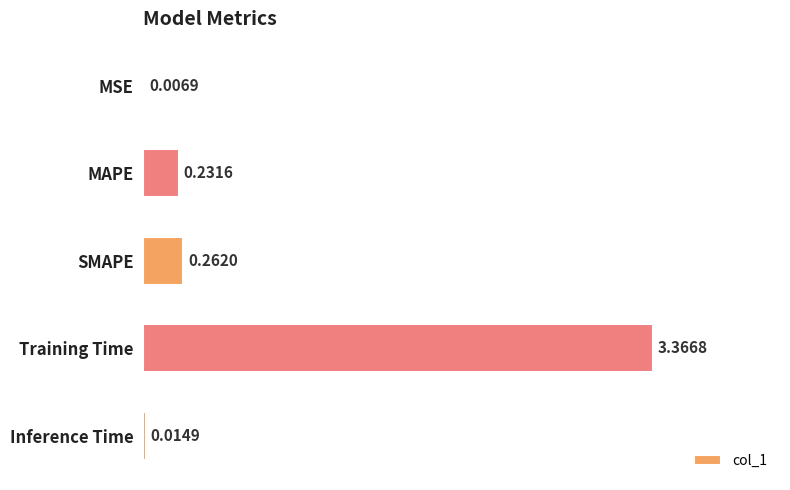

What is the sum of all values?

3.9